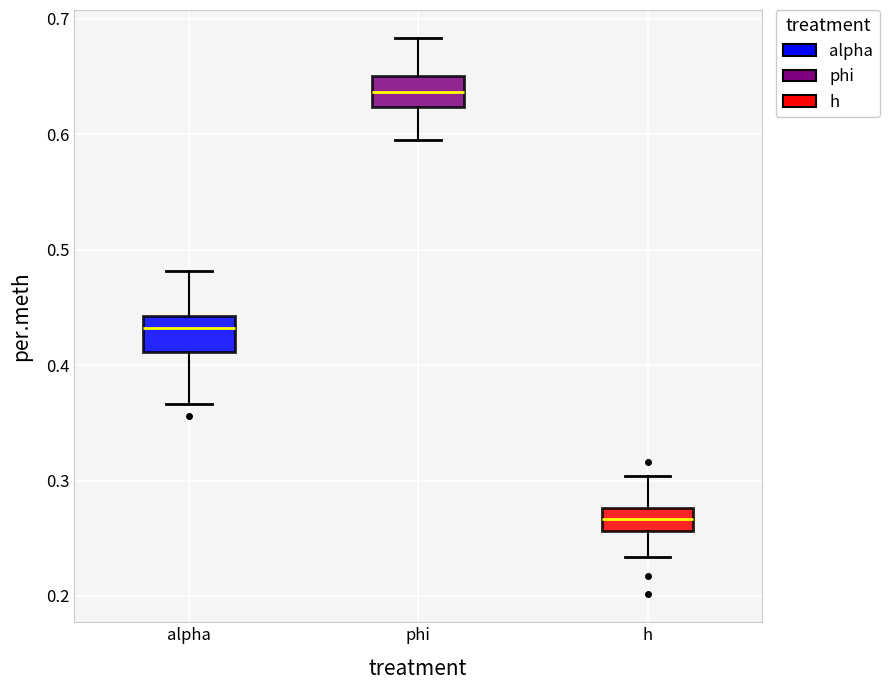

Where does the median line of the box for alpha sit on the y-axis? The values are not printed on the chart, so give them approximately, as read against the axis.

0.43